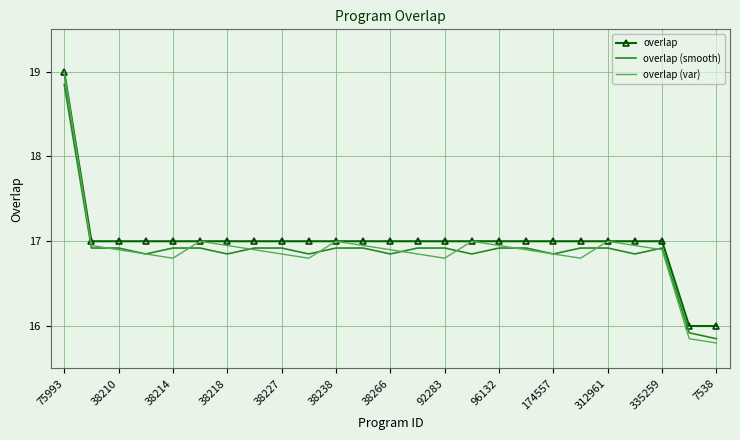

Which series has the largest range (max minus min)?

overlap (var)